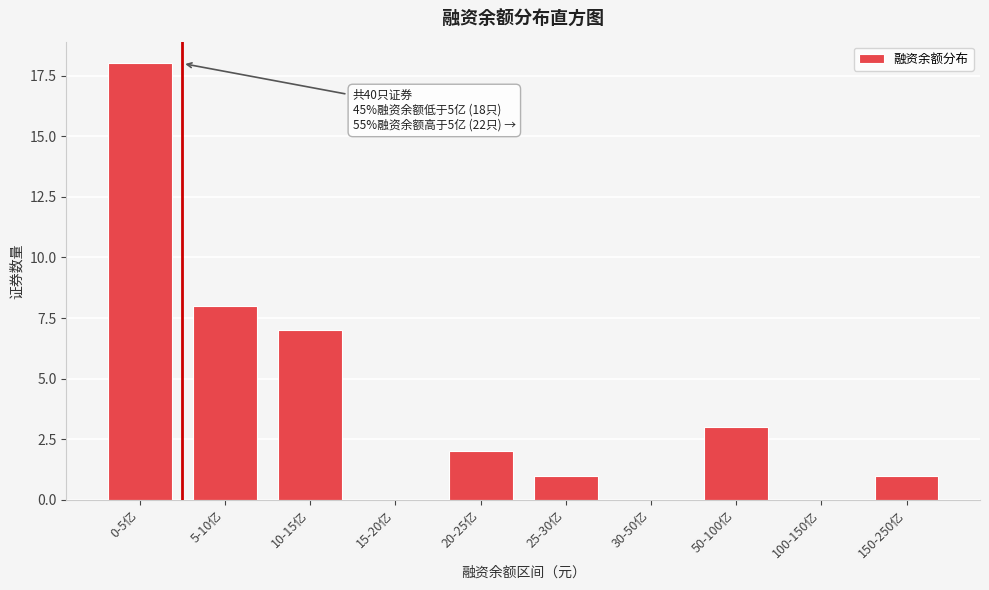

Reading left to right, transcribe all the data shown in this chart.

0-5亿=18	5-10亿=8	10-15亿=7	15-20亿=0	20-25亿=2	25-30亿=1	30-50亿=0	50-100亿=3	100-150亿=0	150-250亿=1